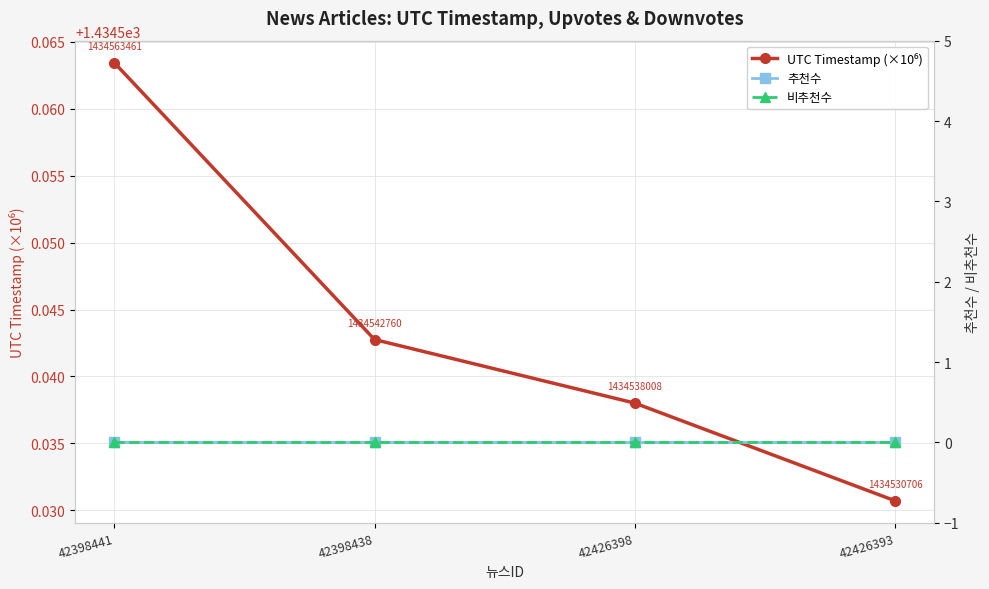

Count the number of data series in this chart.

3